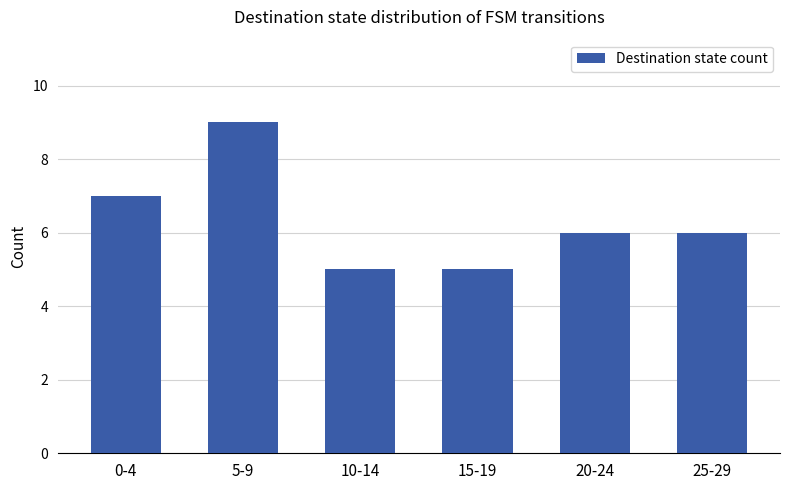

How many bars are there in total?

6